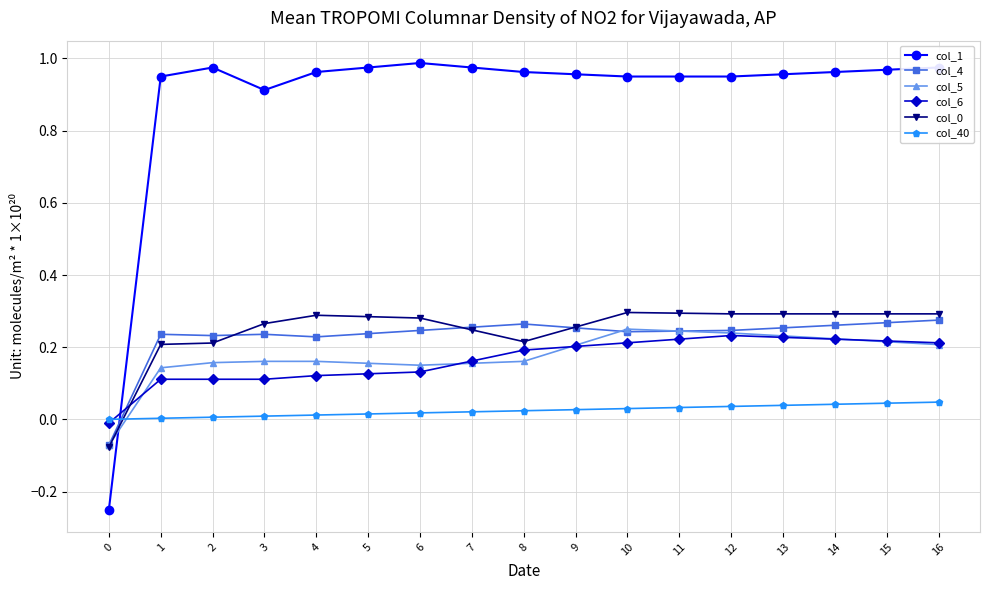

What is the spread (max minus min) of values at 8?

0.9